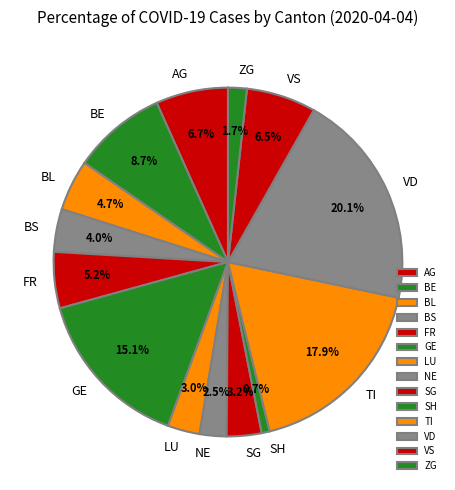

What percentage is NOT represented by GE?

84.9%